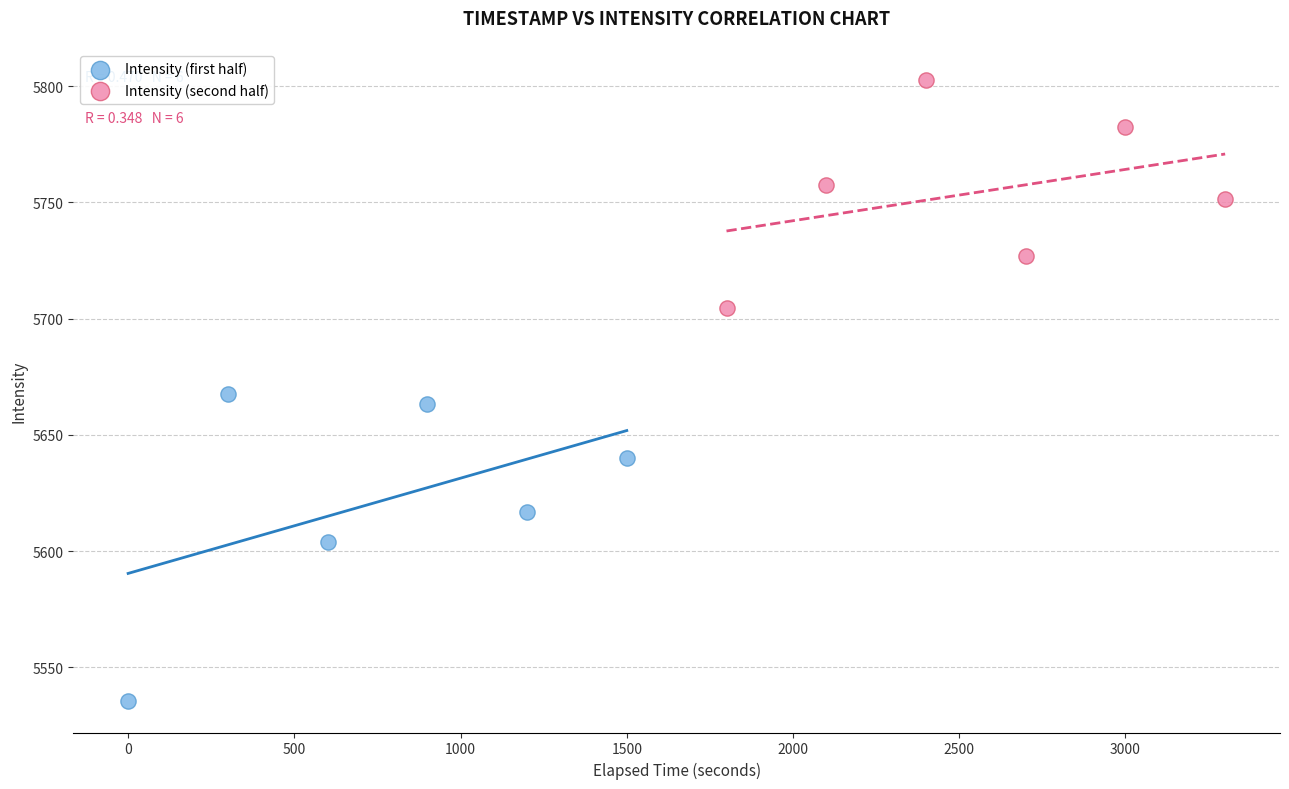

Which series contains the lowest Y value?

Intensity (first half)